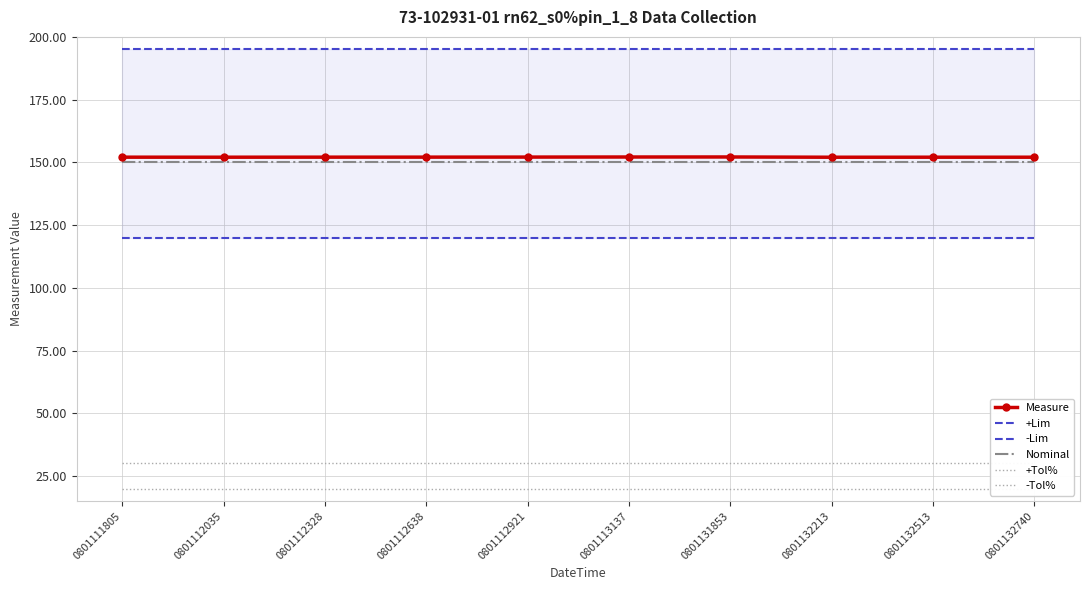

Is the value of +Tol% at 0801112035 greater than the value of Measure at 0801112921?

No